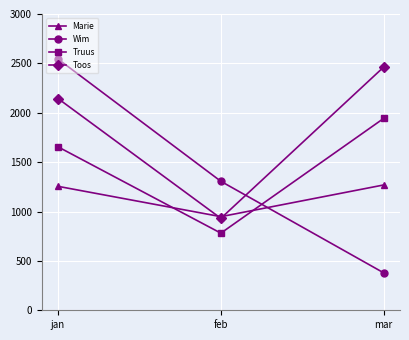

At which category is the sum across all series the highest?

jan